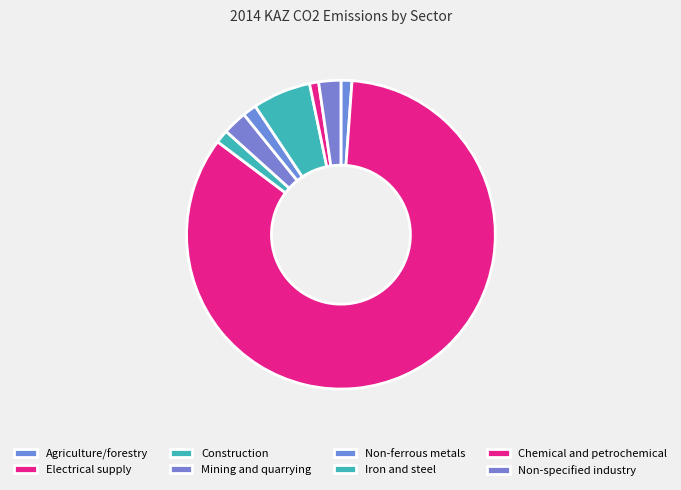

To the nearest percent, what is the difference between the largest and smallest slice percentages?

83%